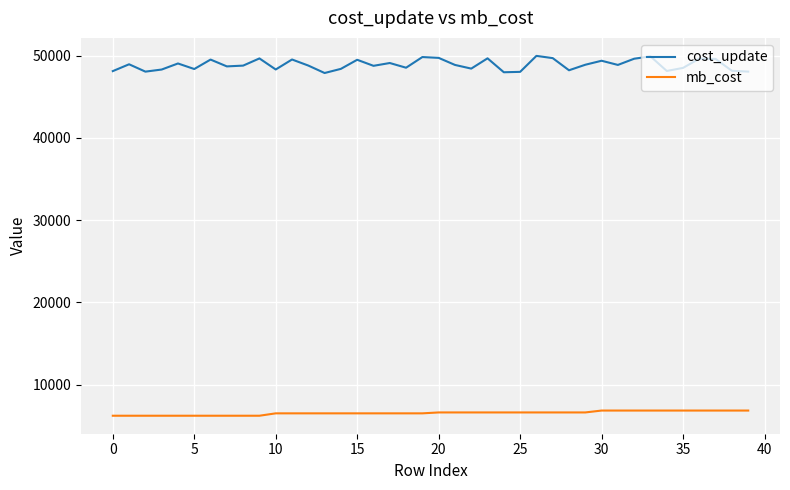

List the series in order of their peak value, highest first.

cost_update, mb_cost